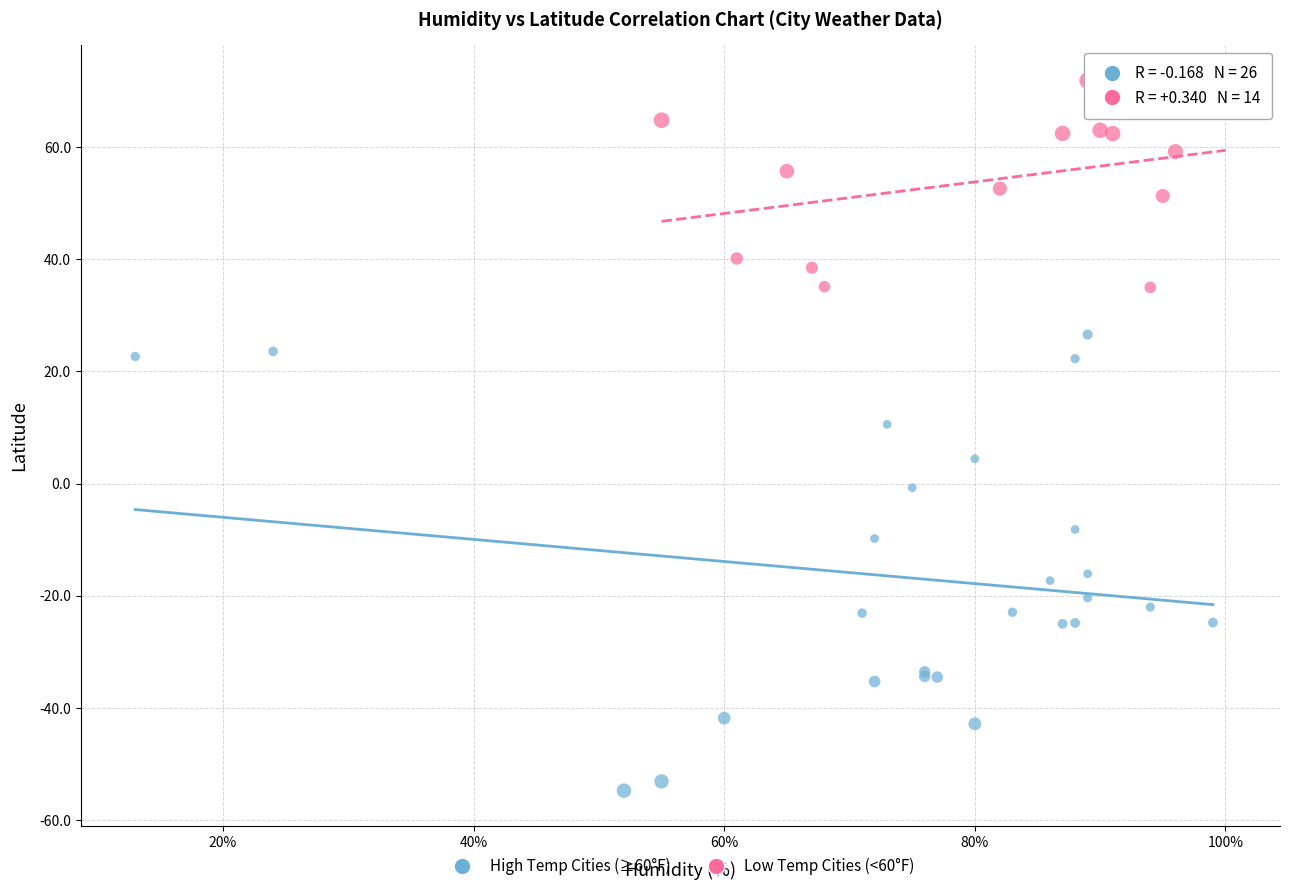

Which series reaches the minimum Y coordinate?

High Temp Cities (≥60°F)